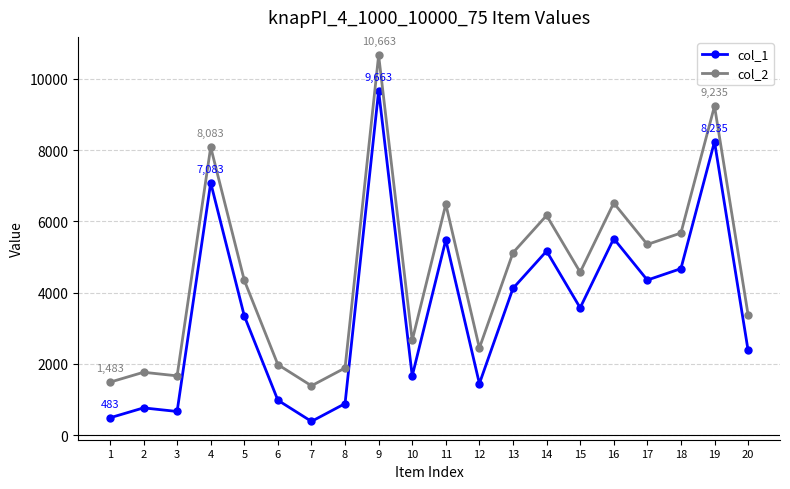

Which label corresponds to the largest value in the chart?

9